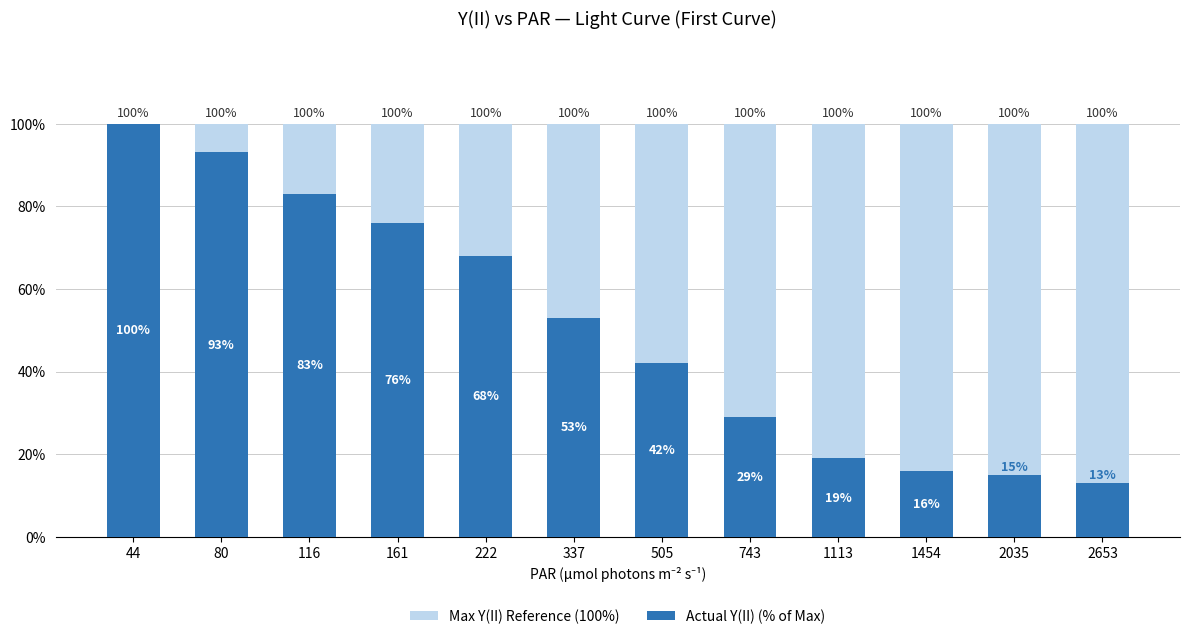

What is the value of the Actual Y(II) (% of Max) bar at the 4th from the left?

76